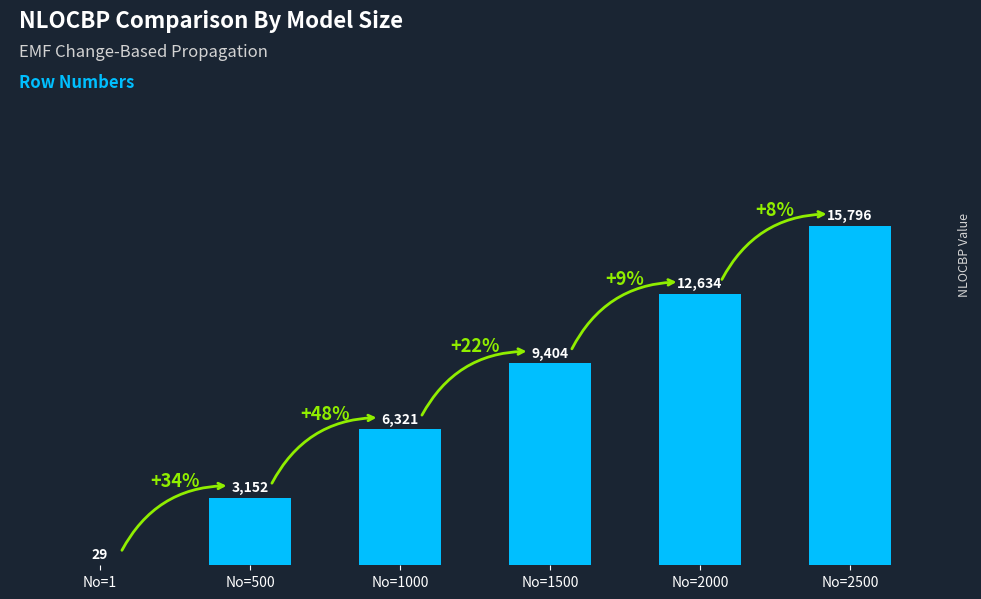

Reading left to right, what are all the values shown in this chart?

No=1=29	No=500=3152	No=1000=6321	No=1500=9404	No=2000=12634	No=2500=15796